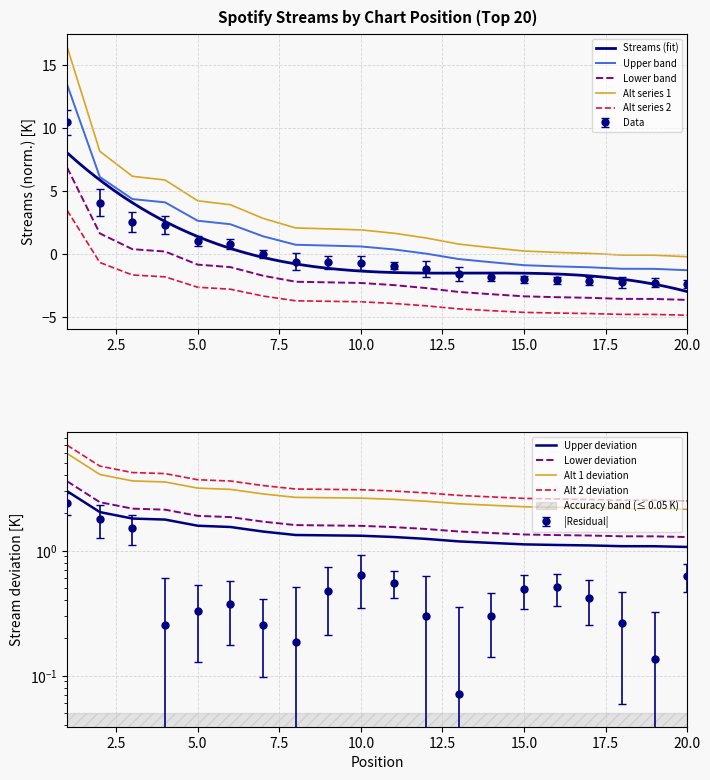

Count the number of categories in the chart.

20